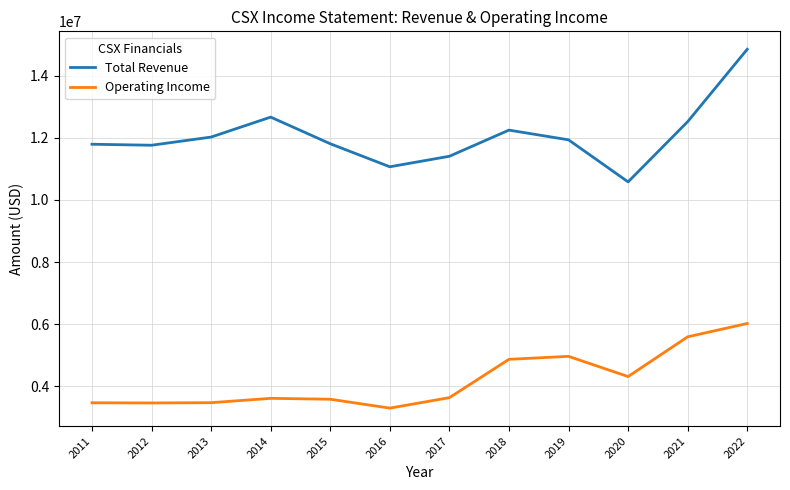

True or false: Total Revenue and Operating Income intersect in this chart.

False